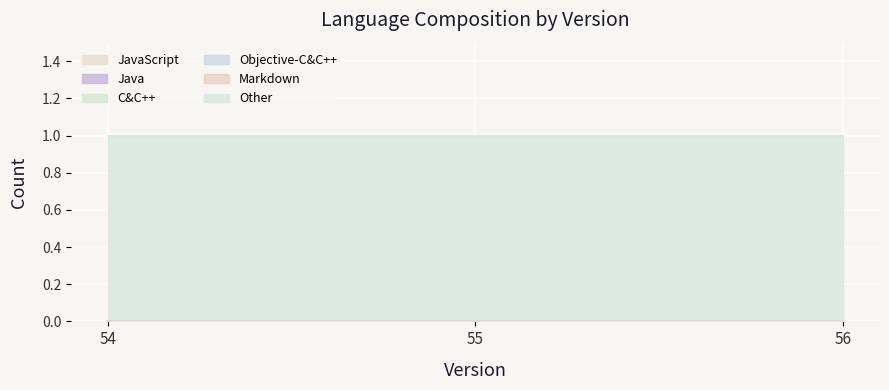

Rank the series by their maximum value, from lowest to highest.

JavaScript, Java, C&C++, Objective-C&C++, Markdown, Other